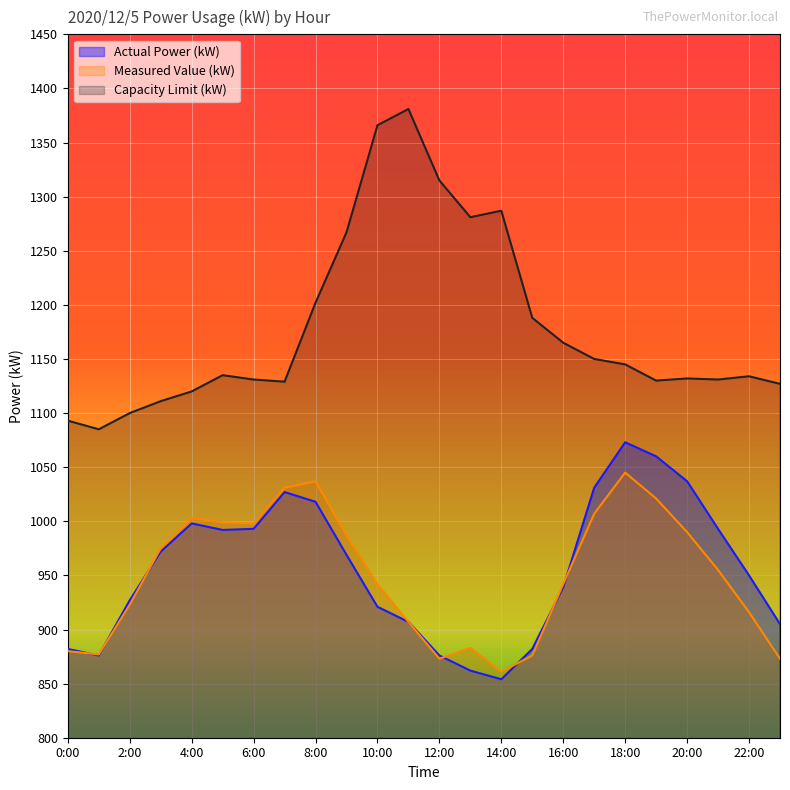

At which label does Measured Value (kW) reach its peak?

18:00